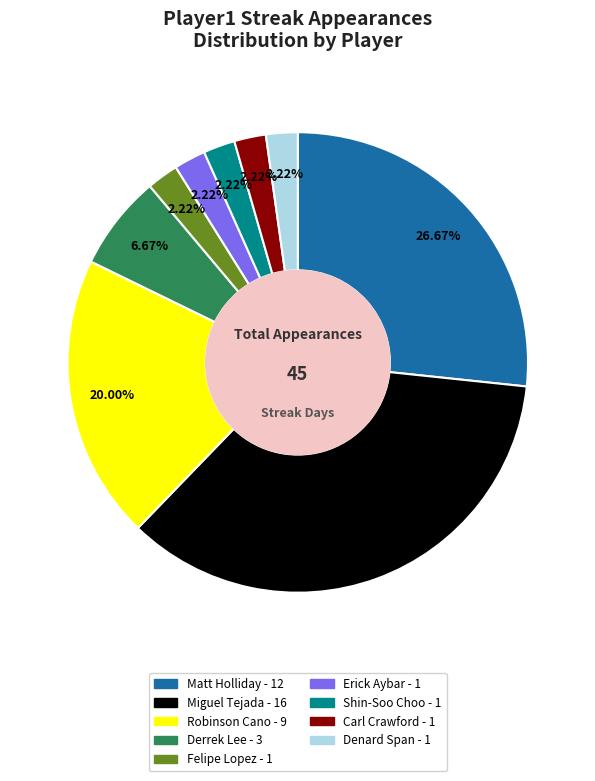

To the nearest percent, what portion does Shin-Soo Choo represent?

2%